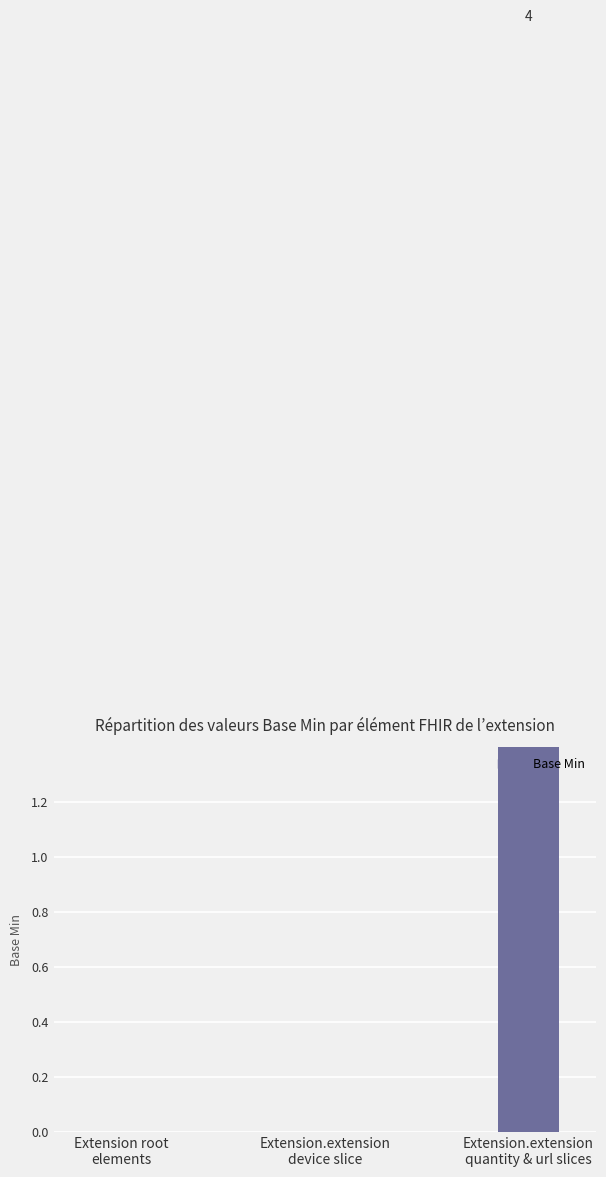

Reading left to right, what are all the values shown in this chart?

Extension root
elements=0	Extension.extension
device slice=0	Extension.extension
quantity & url slices=4